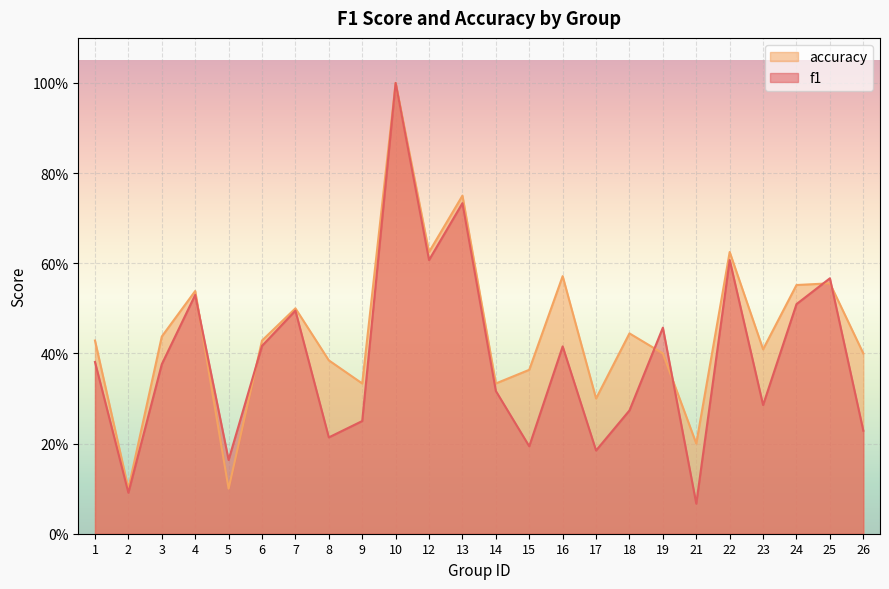

Reading left to right, list all the values displayed in this chart.

f1: 1=0.4	2=0.1	3=0.4	4=0.5	5=0.2	6=0.4	7=0.5	8=0.2	9=0.2	10=1.0	12=0.6	13=0.7	14=0.3	15=0.2	16=0.4	17=0.2	18=0.3	19=0.5	21=0.1	22=0.6	23=0.3	24=0.5	25=0.6	26=0.2
accuracy: 1=0.4	2=0.1	3=0.4	4=0.5	5=0.1	6=0.4	7=0.5	8=0.4	9=0.3	10=1.0	12=0.6	13=0.8	14=0.3	15=0.4	16=0.6	17=0.3	18=0.4	19=0.4	21=0.2	22=0.6	23=0.4	24=0.6	25=0.6	26=0.4